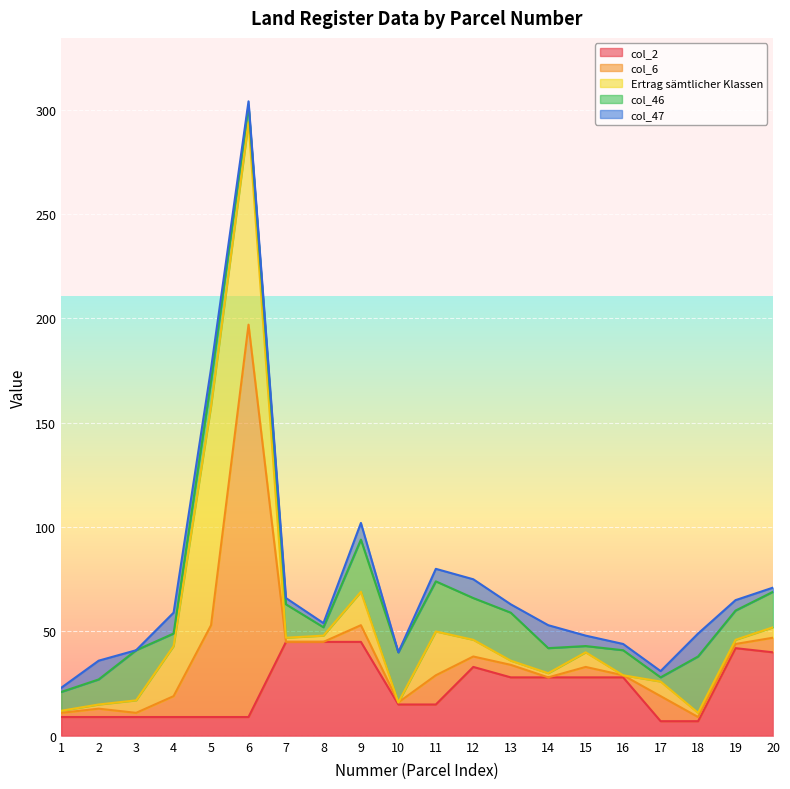

Reading right to left, transcribe all the data shown in this chart.

col_2: 40	42	7	7	28	28	28	28	33	15	15	45	45	45	9	9	9	9	9	9
col_6: 7	2	2	12	1	5	0	6	5	14	1	8	0	0	188	44	10	2	4	2
Ertrag sämtlicher Klassen: 5	2	2	7	0	7	2	2	8	21	0	16	3	2	97	105	24	6	2	1
col_46: 17	14	27	2	12	3	12	23	20	24	24	25	4	16	8	12	6	24	12	9
col_47: 2	5	11	3	3	5	11	4	9	6	0	8	2	3	2	6	10	0	9	2